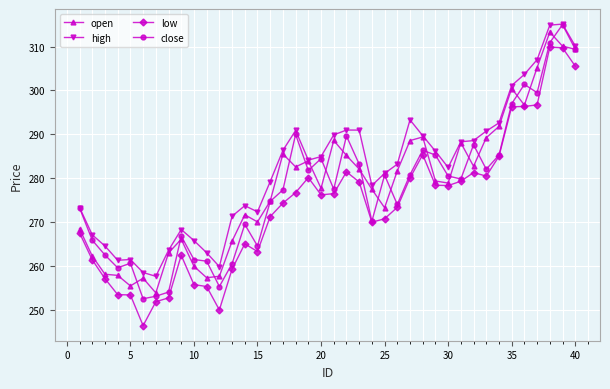

True or false: high and low cross at least once.

False